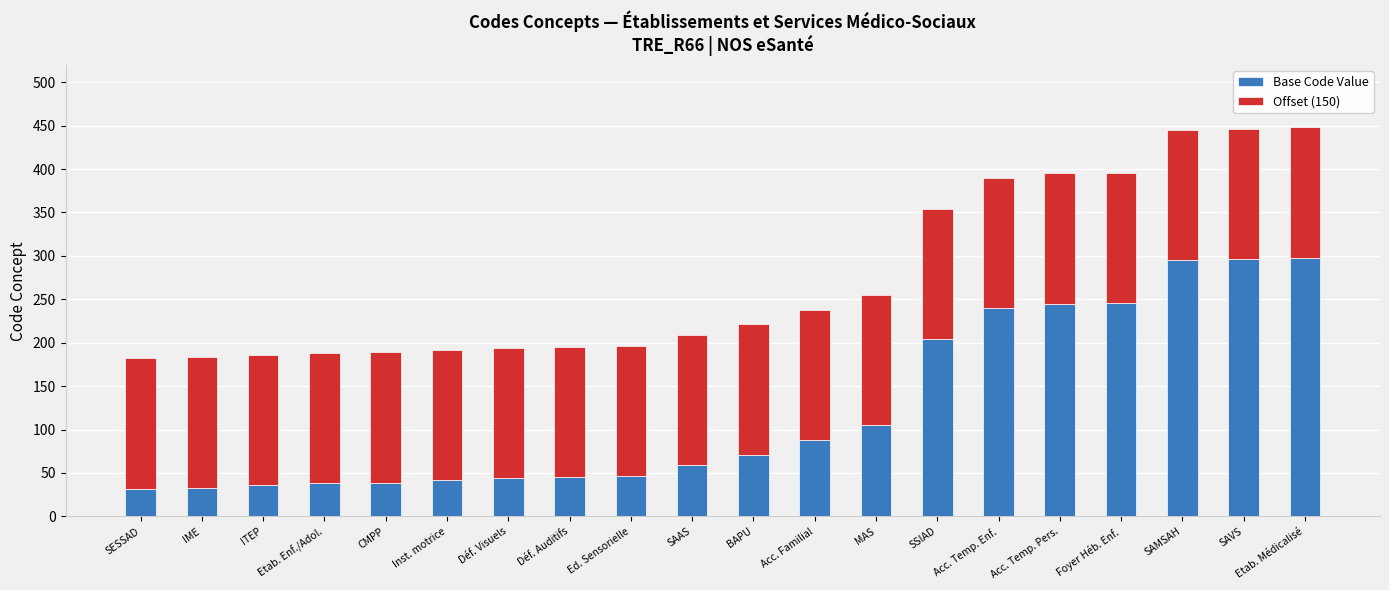

What is the difference between the second highest and minimum values in the Base Code Value series?

264